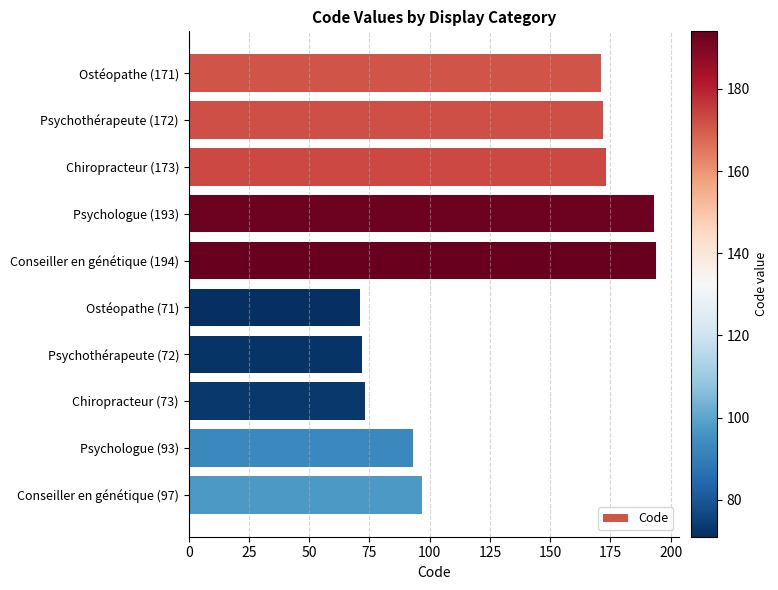

What is the smallest value displayed?

71